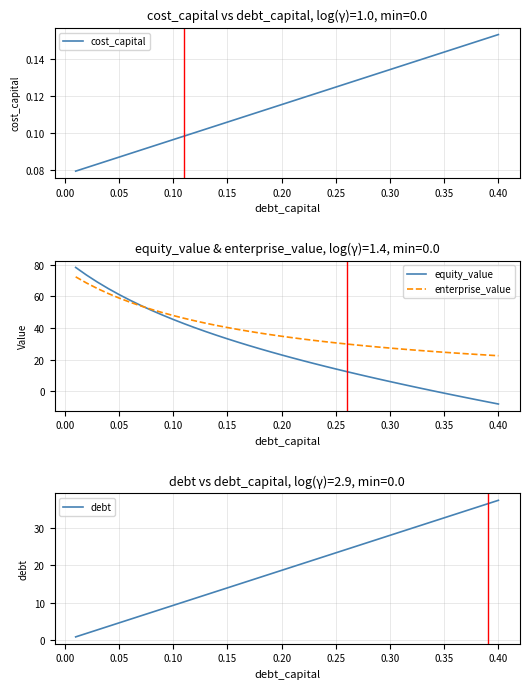

What is the highest value of the debt series?

37.4